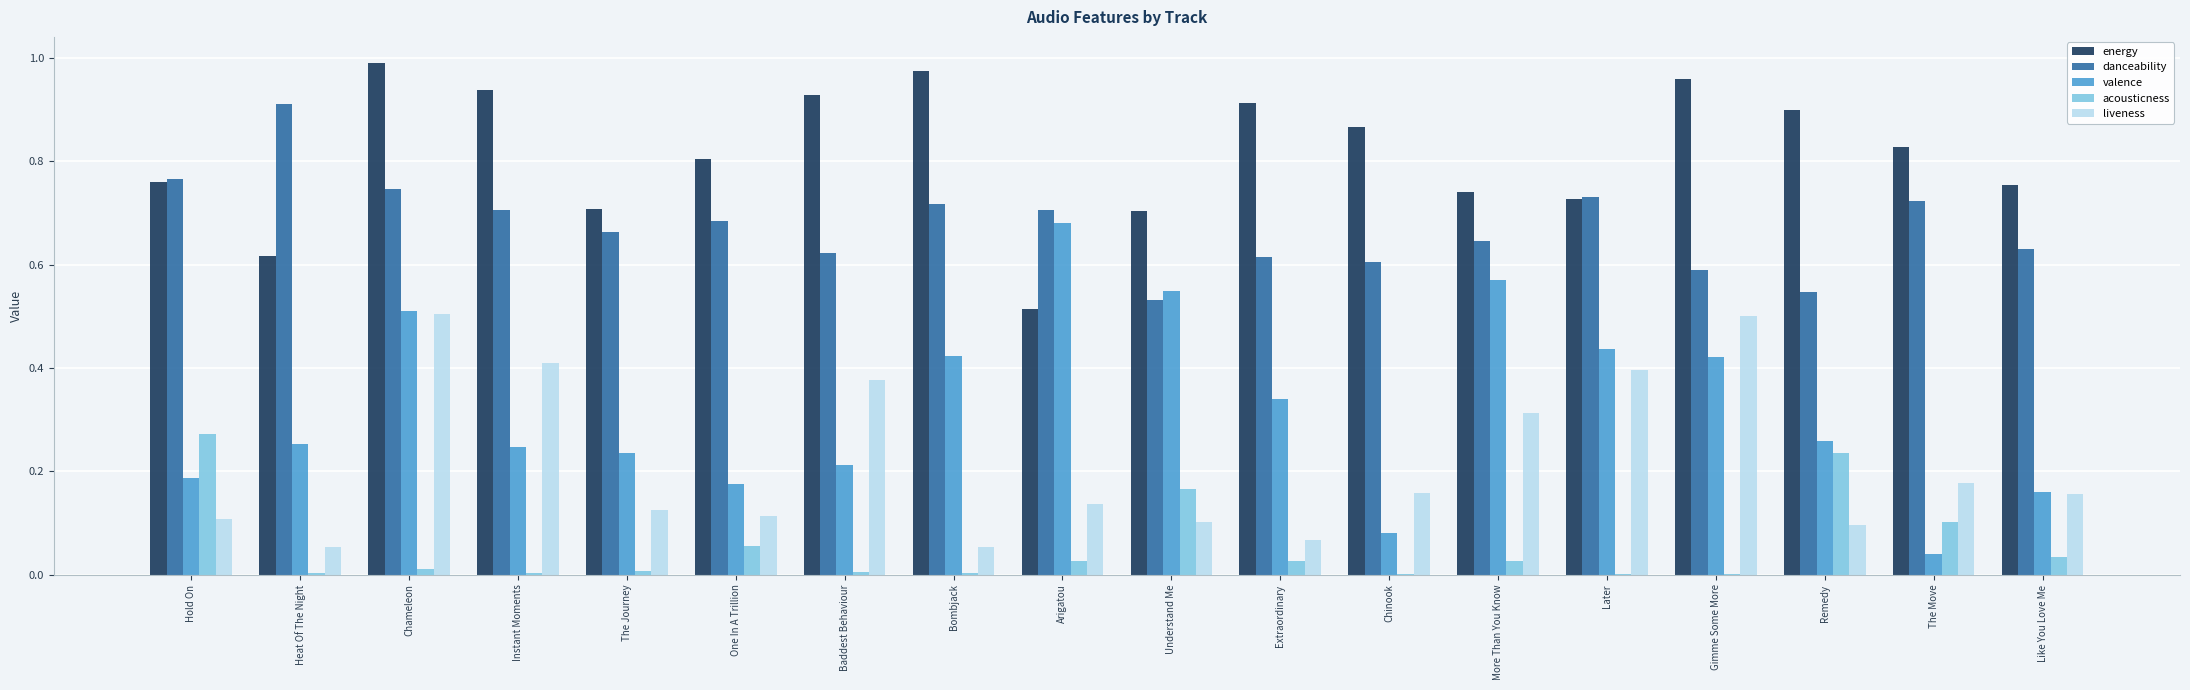

The valence series shows 0.0 at The Move. True or false?

True